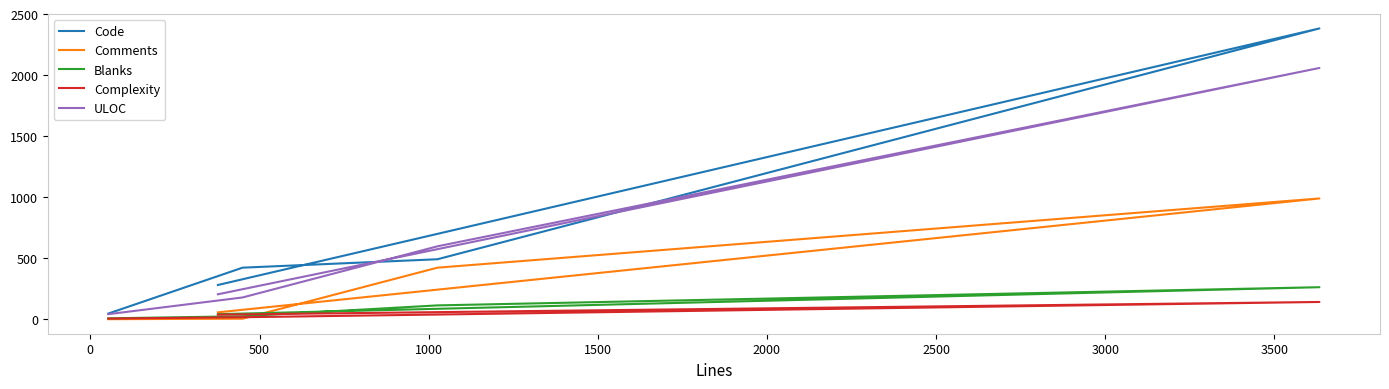

What is the difference between the maximum and minimum values in the Comments series?

989